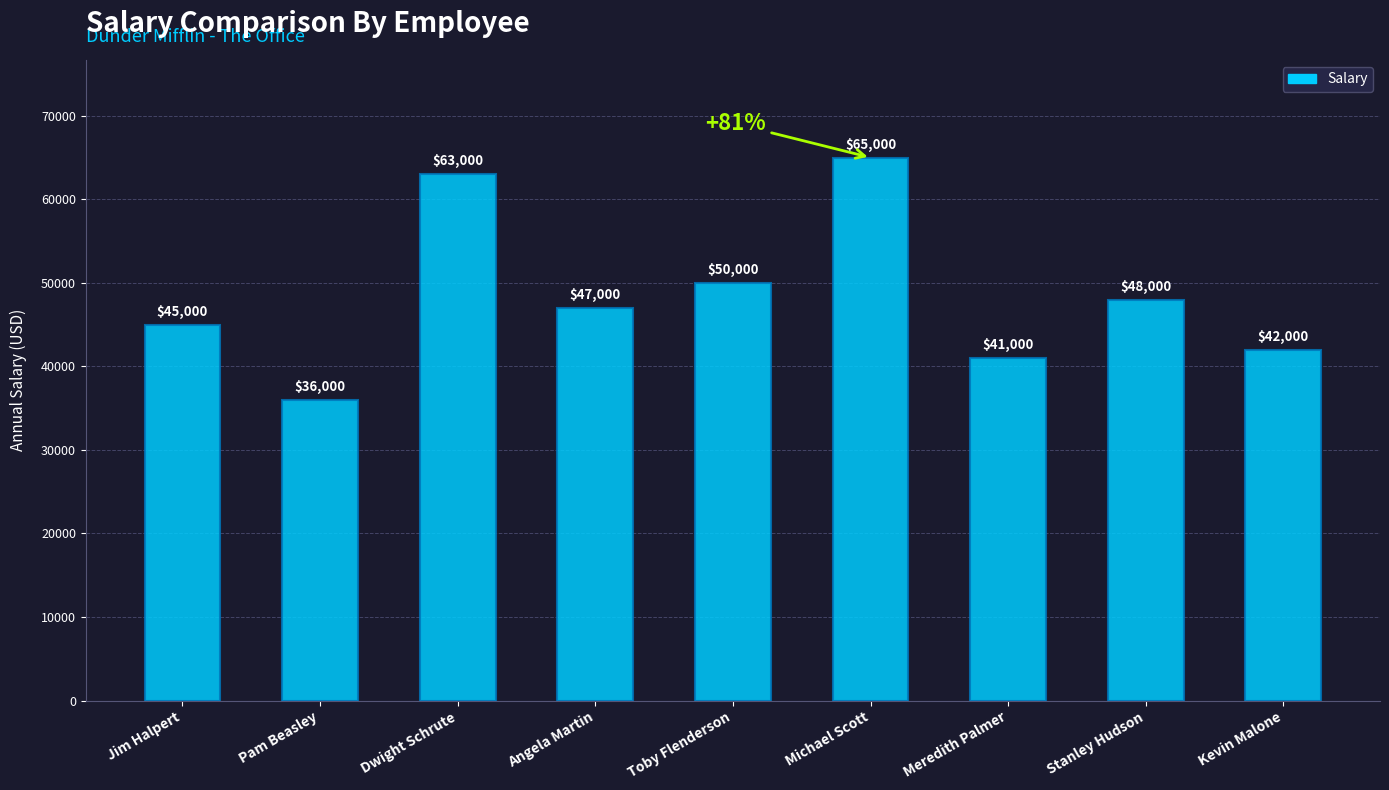

What is the difference between the second highest and second lowest values?

22000